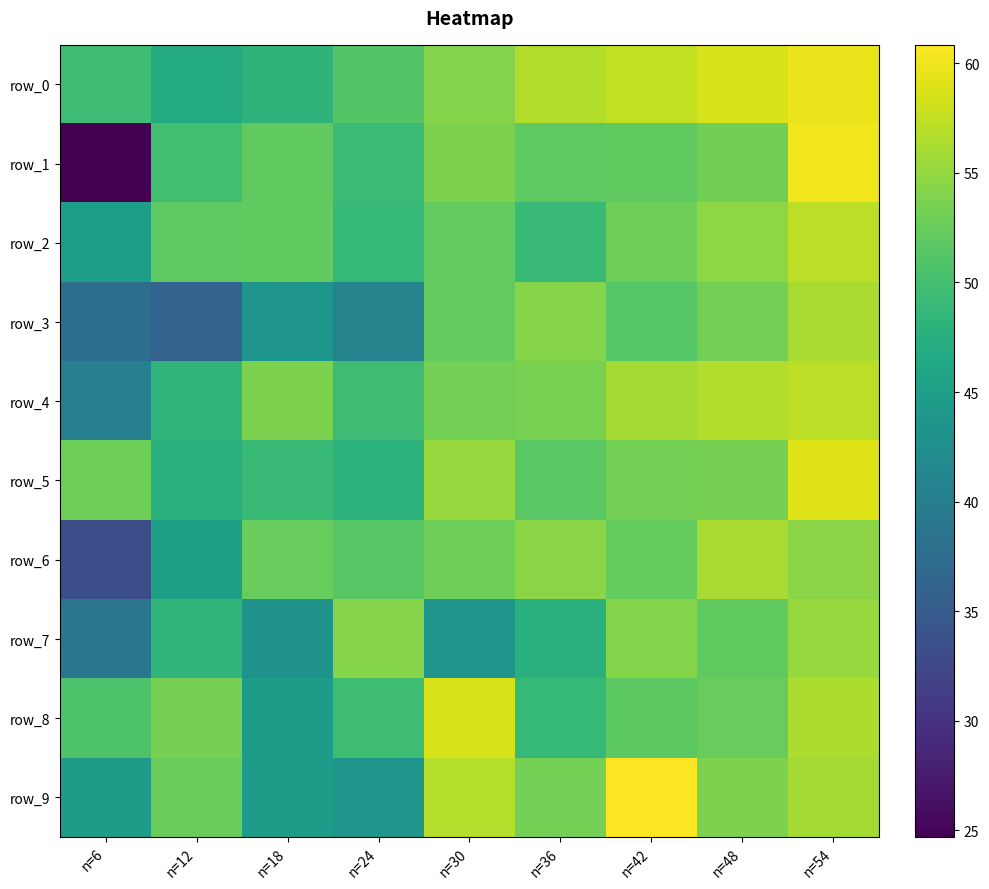

Is the value of row_2 at n=30 greater than the value of row_8 at n=24?

Yes